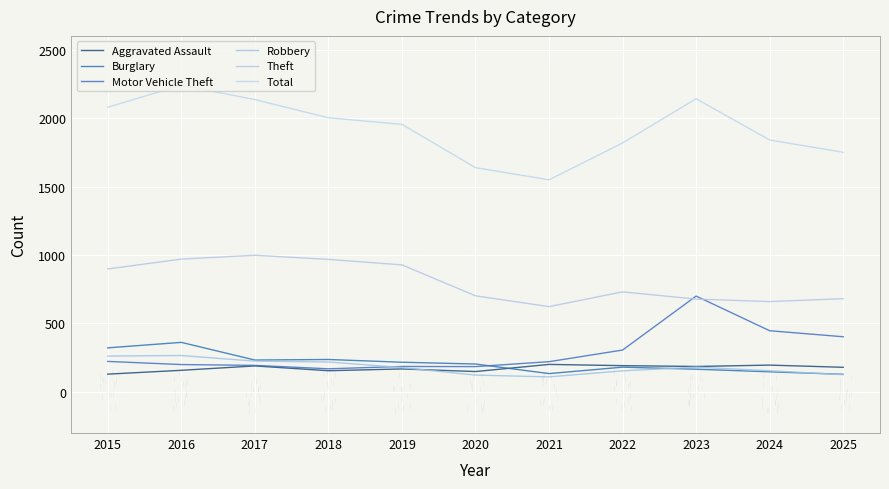

Which label corresponds to the smallest value in the chart?

2021